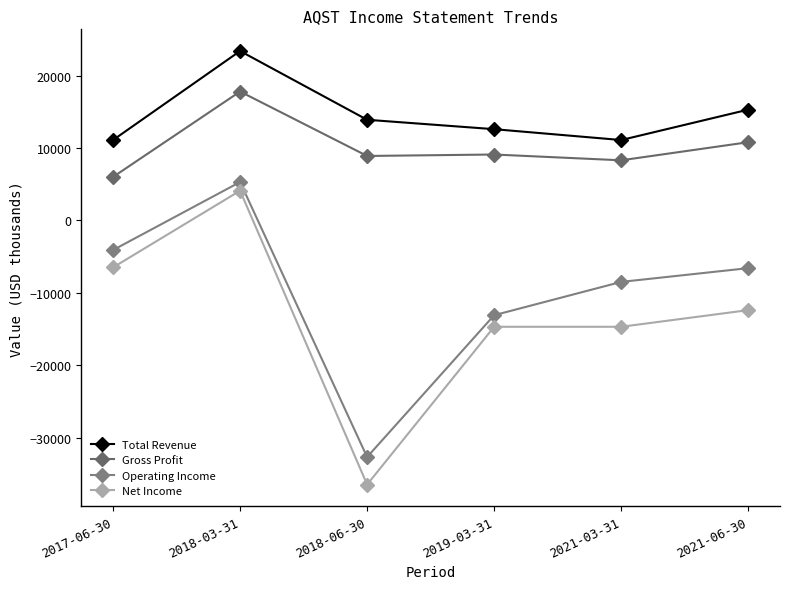

What is the spread (max minus min) of values at 2019-03-31?

27300